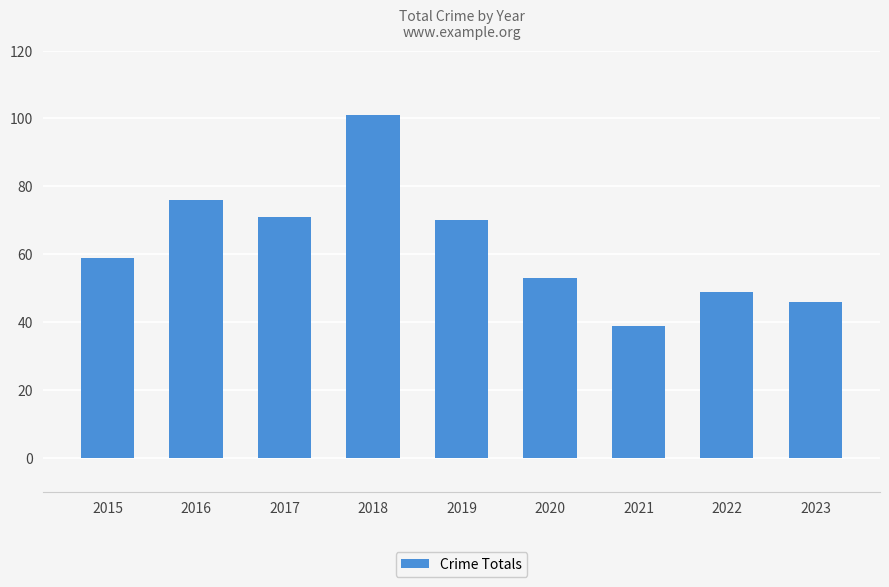

Read the value at 2015, to the nearest 10.

60